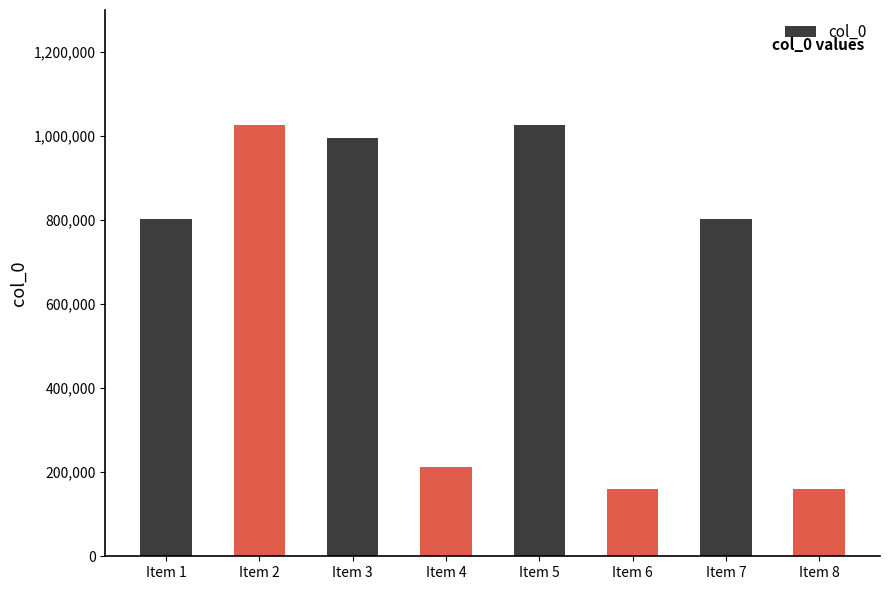

The value at Item 8 is 159972. True or false?

True